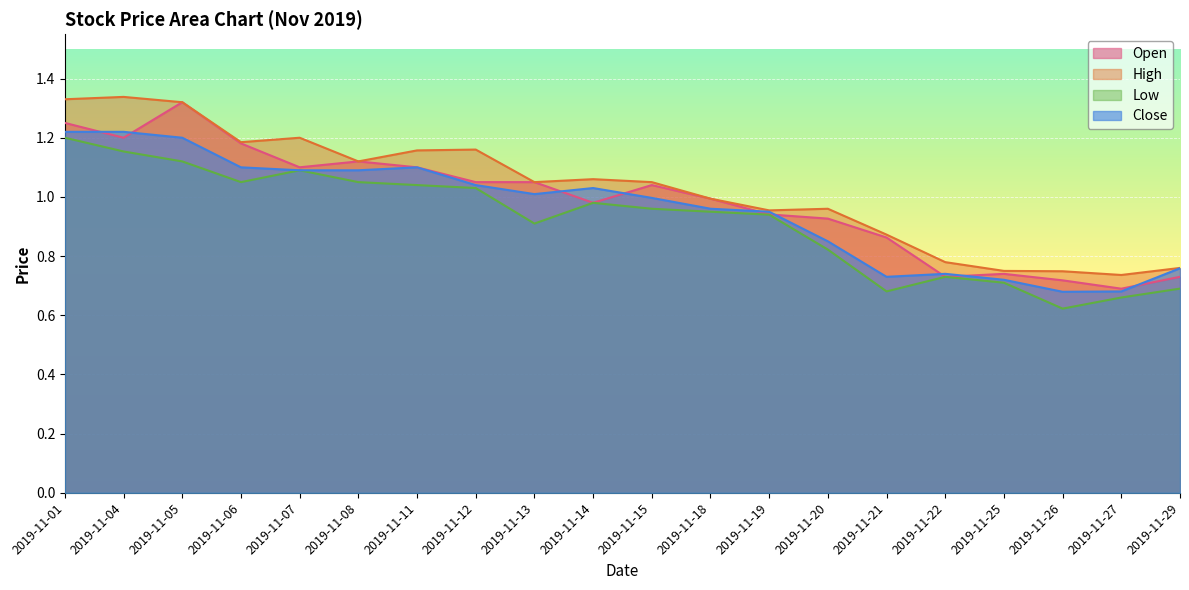

The value of Close at 2019-11-27 is 0.2. True or false?

False